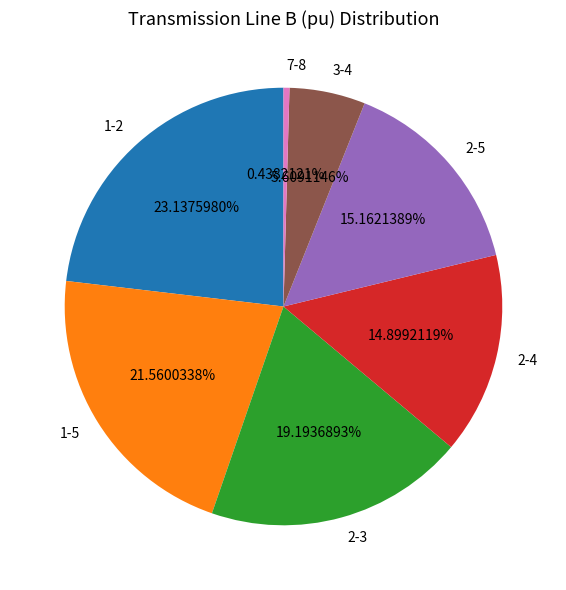

What is the smallest slice in the pie chart?

7-8